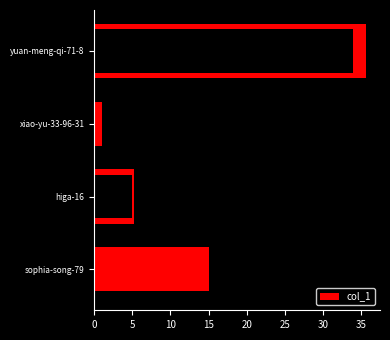

The chart shows a value of 5 at higa-16. True or false?

True